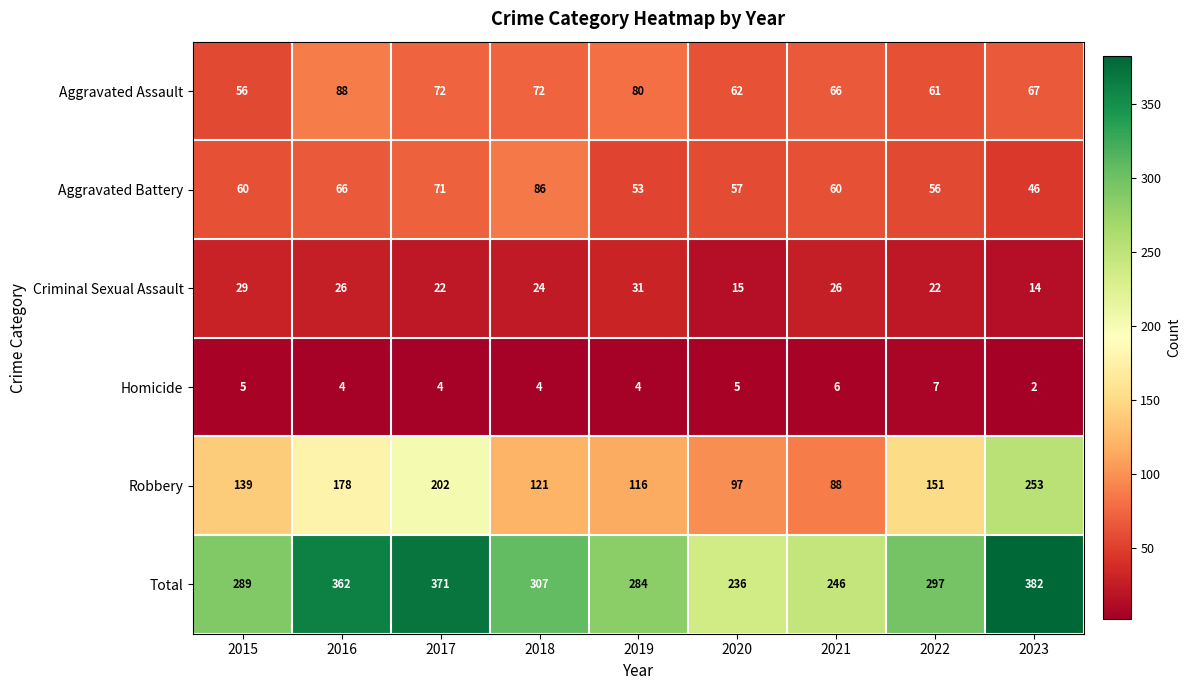

Which series has the largest range (max minus min)?

Robbery